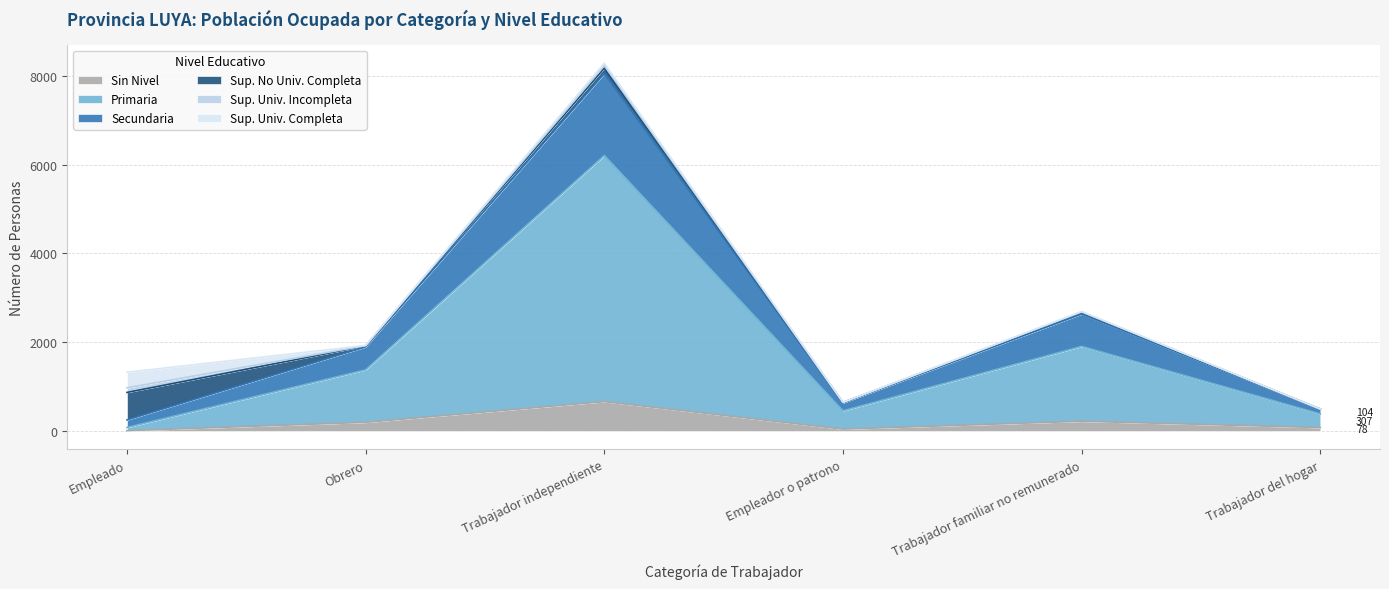

What is the label of the 6th point from the left?

Trabajador del hogar